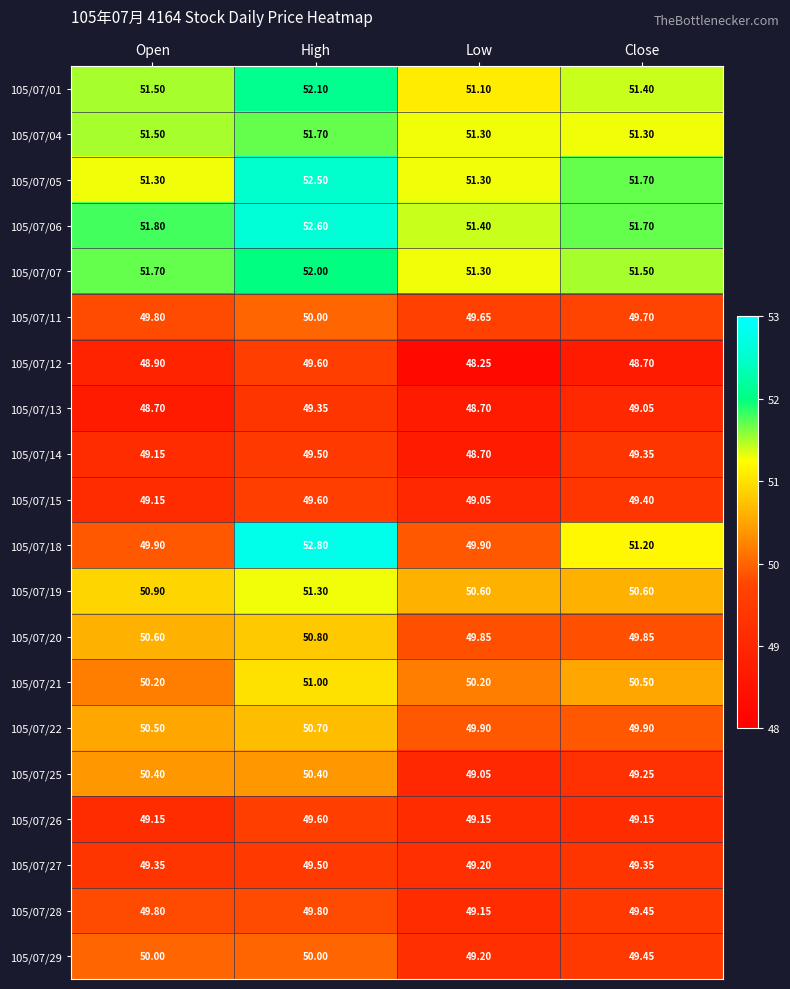

At which category is the sum across all series the highest?

High